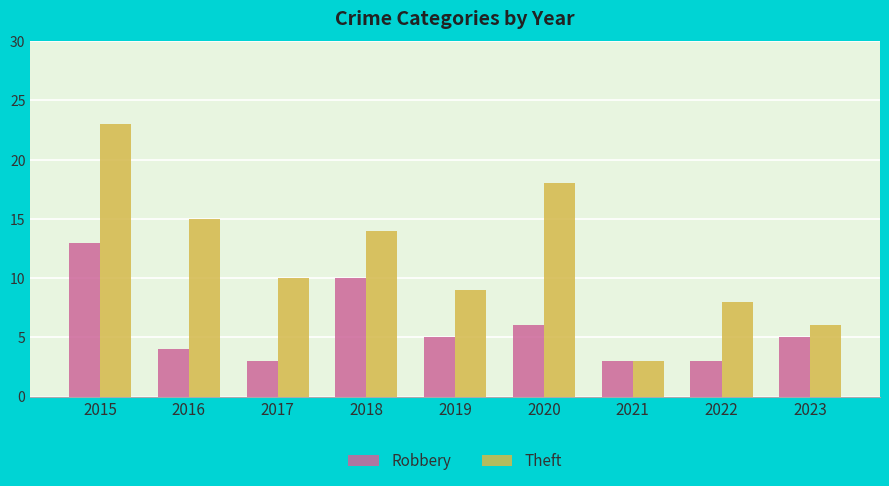

What is the lowest value of the Robbery series?

3